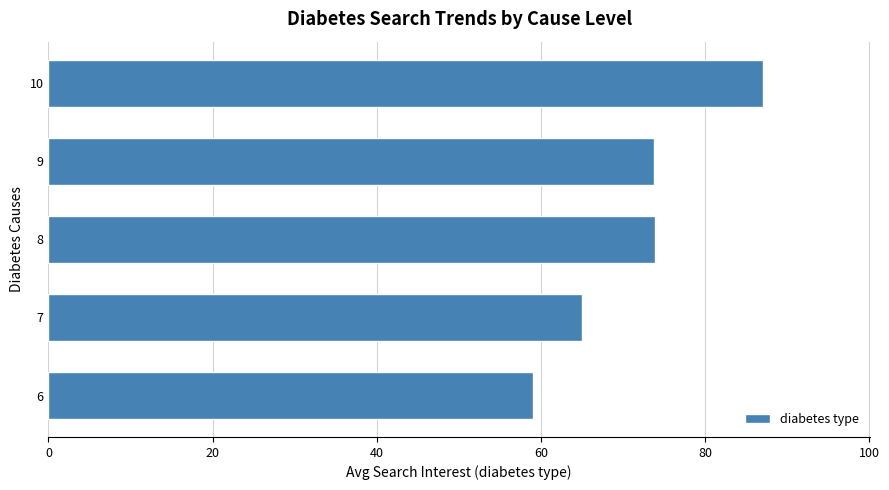

What is the difference between the maximum and minimum values?

28.0